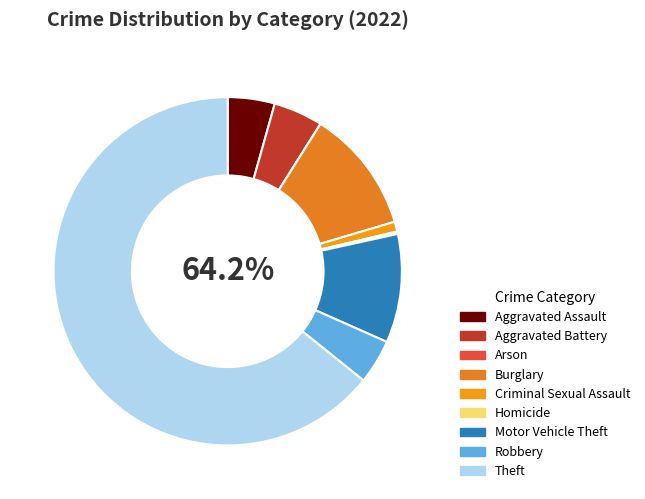

Is it true that Criminal Sexual Assault is 11% of the pie?

False